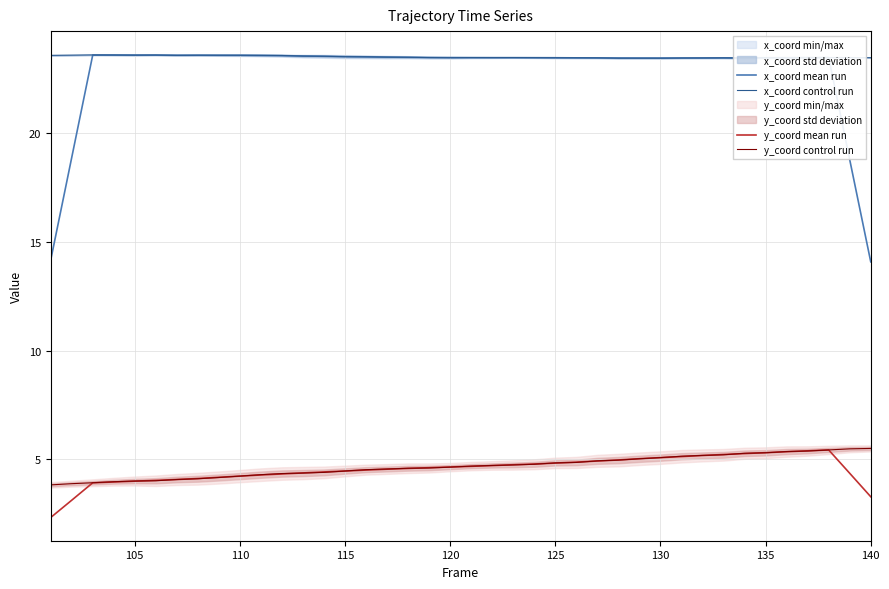

How many lines are shown in the chart?

4